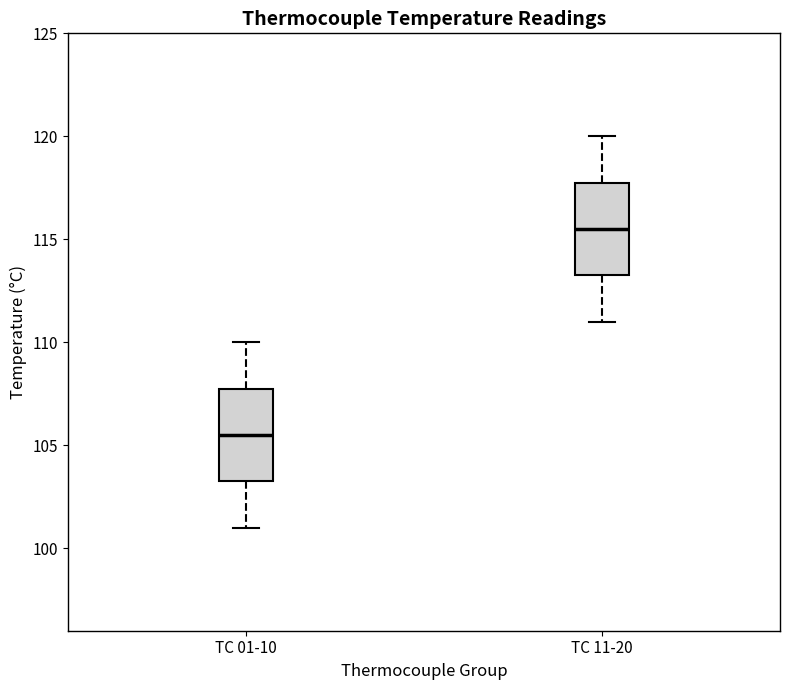

Reading left to right, read every box against the y-axis: the position of its median line, the range the box covers, and the ends of its whiskers. The values are not printed on the chart, so give them approximately, as read against the axis.

TC 01-10: median 105.5, box 103.5 to 108.0, whiskers 101.0 to 110.0
TC 11-20: median 115.5, box 113.5 to 118.0, whiskers 111.0 to 120.0